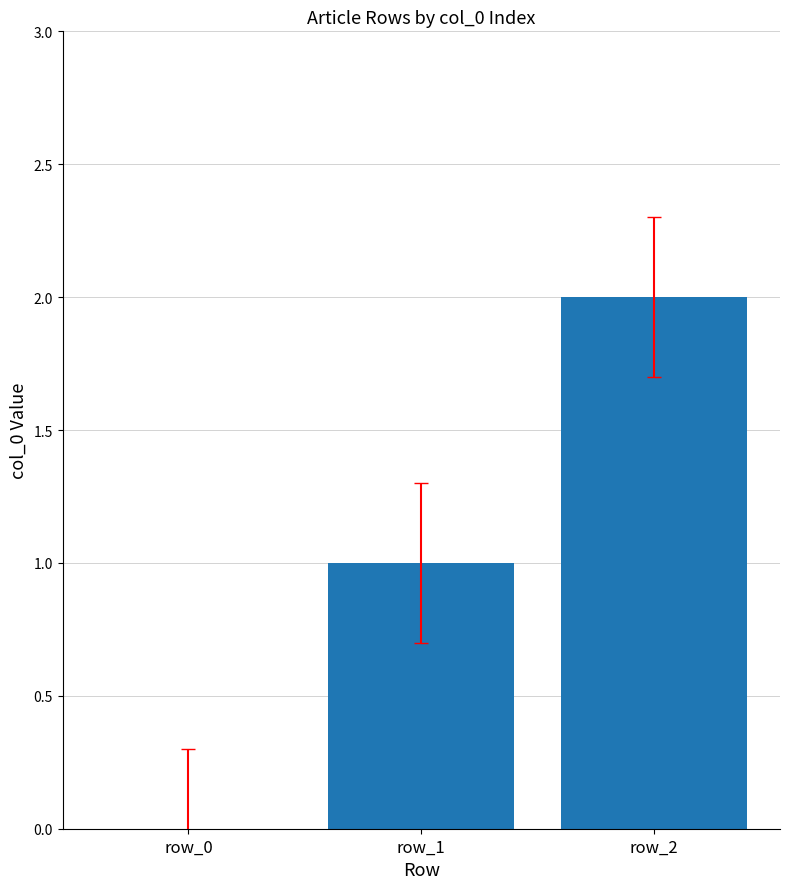

Is it true that the value at row_2 is 2?

True